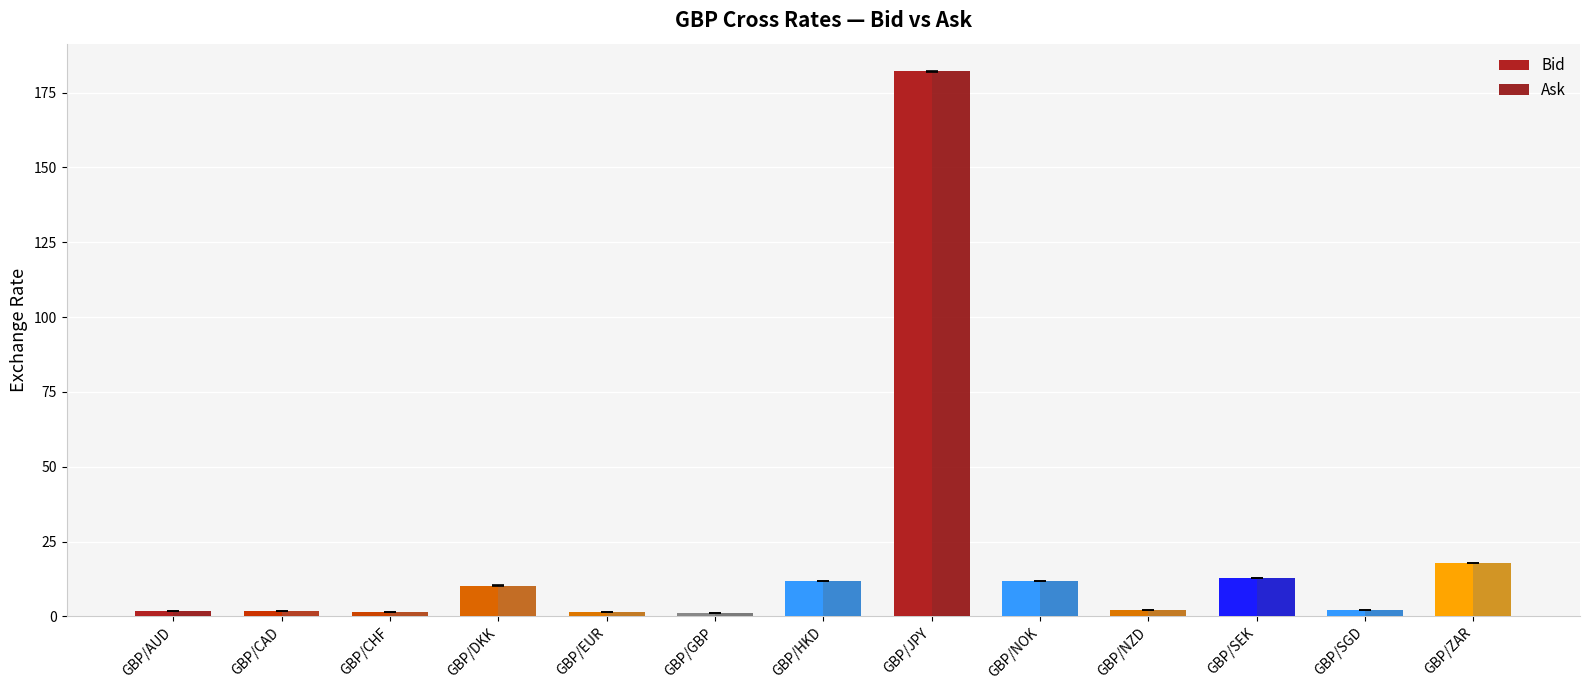

What is the label of the 10th bar from the left?

GBP/NZD